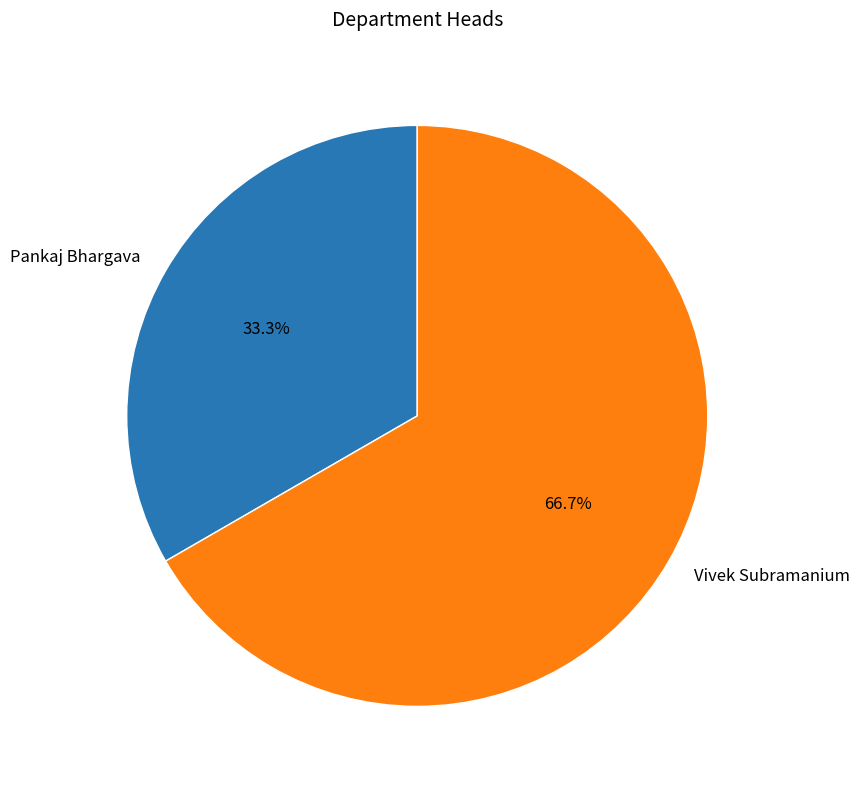

Rank the categories by value from lowest to highest.

Pankaj Bhargava, Vivek Subramanium